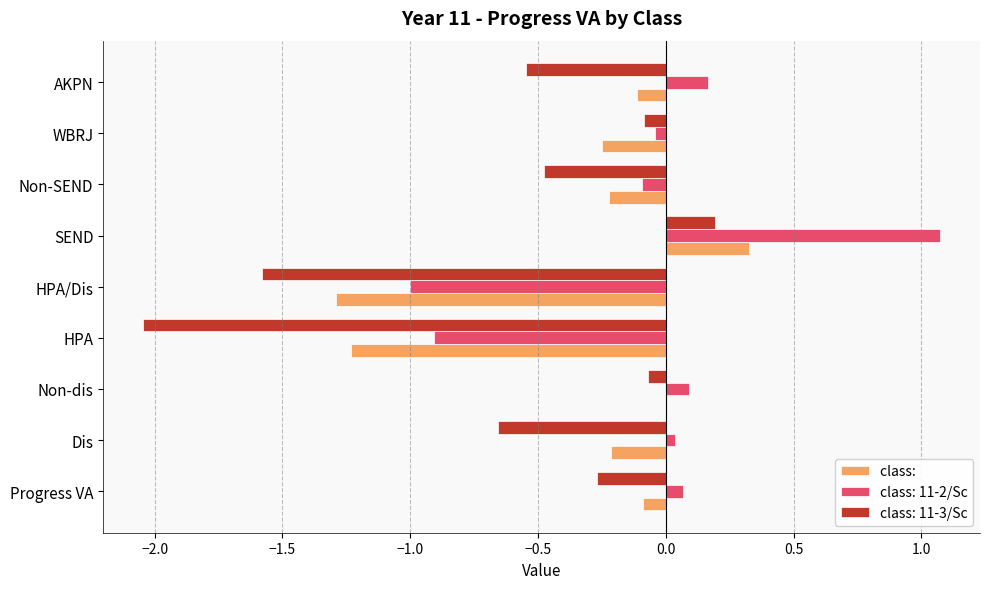

What is the total value across all series at Non-SEND?

-0.8